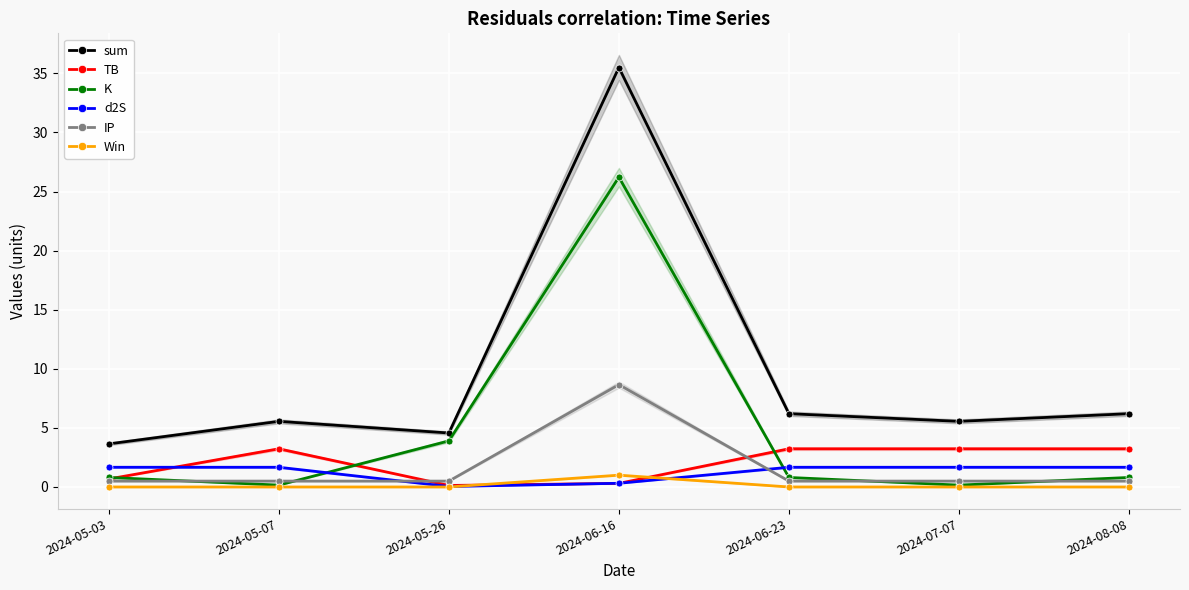

How many lines are shown in the chart?

6